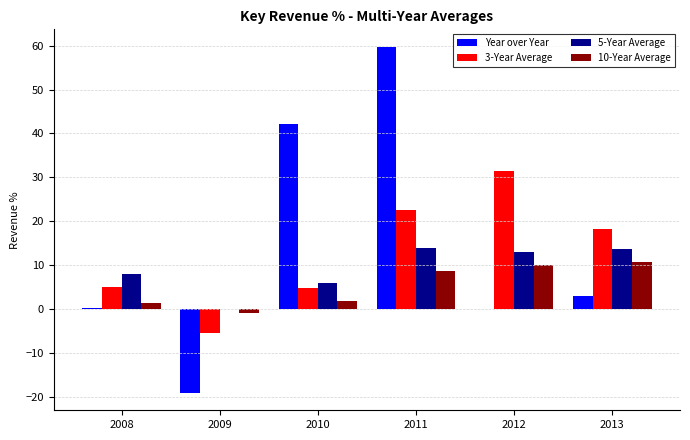

How many groups of bars are there?

6